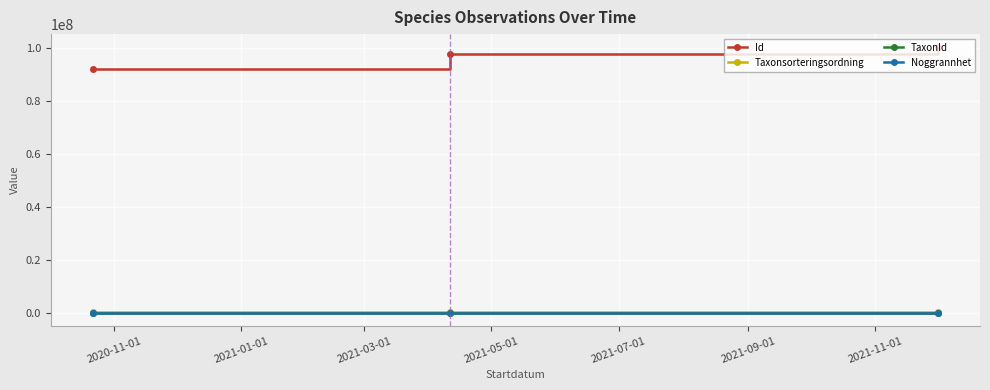

What is the highest value of the Id series?

100083913